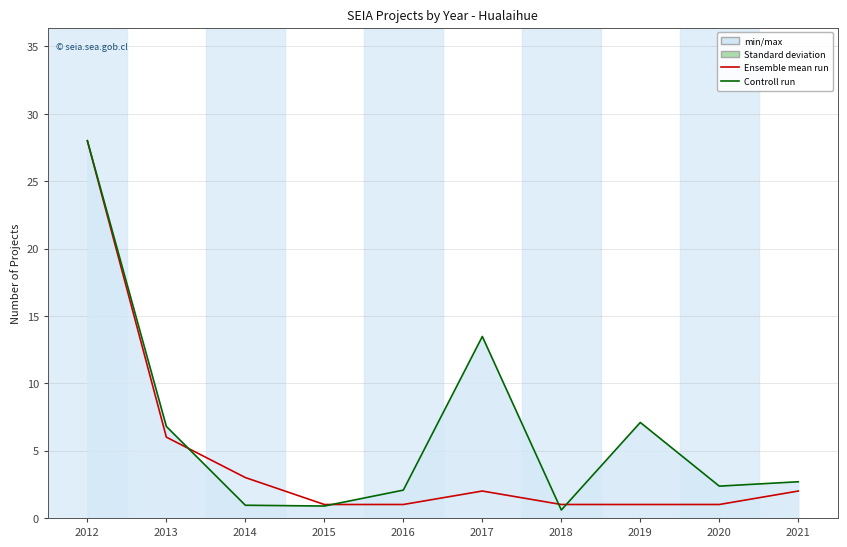

Reading right to left, extract all data points from this chart.

Count: 2.0	1.0	1.0	1.0	2.0	1.0	1.0	3.0	6.0	28.0
Investment (scaled): 2.7	2.4	7.1	0.6	13.5	2.1	0.9	0.9	6.8	28.0